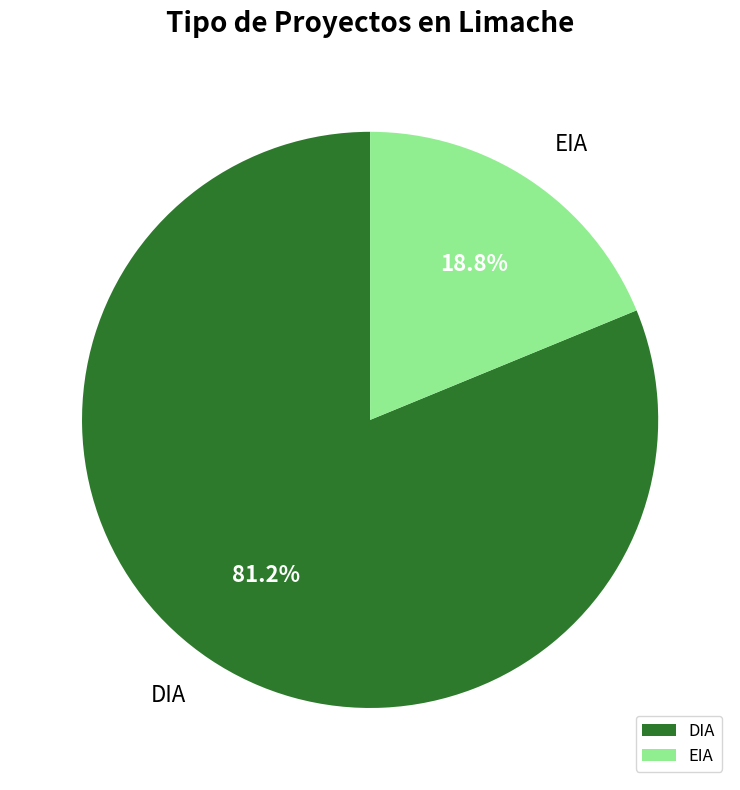

True or false: EIA accounts for 4% of the total.

False